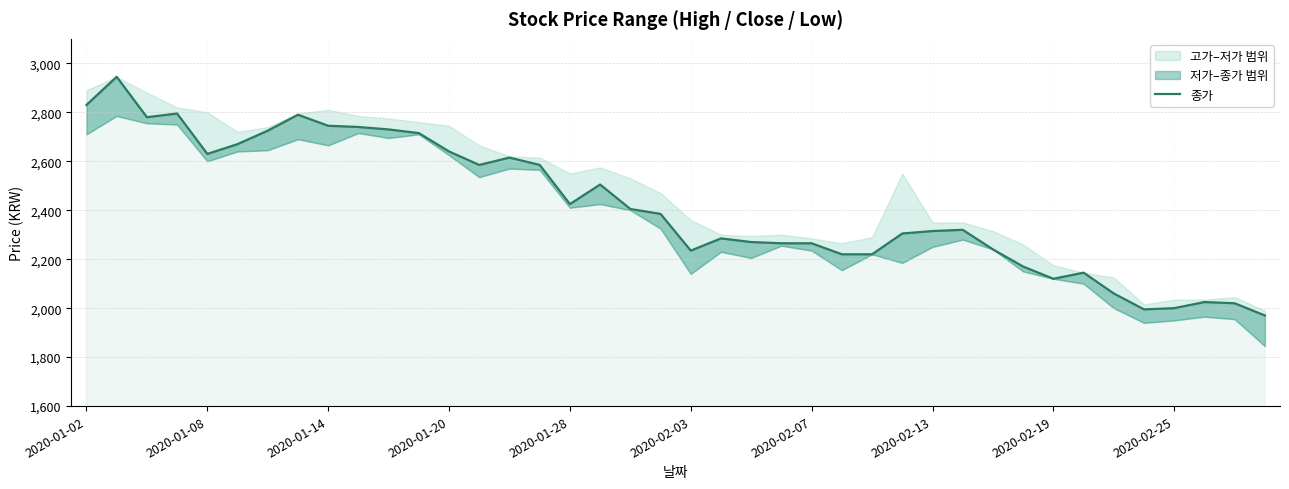

Is it true that the value at 11 is 4452?

False